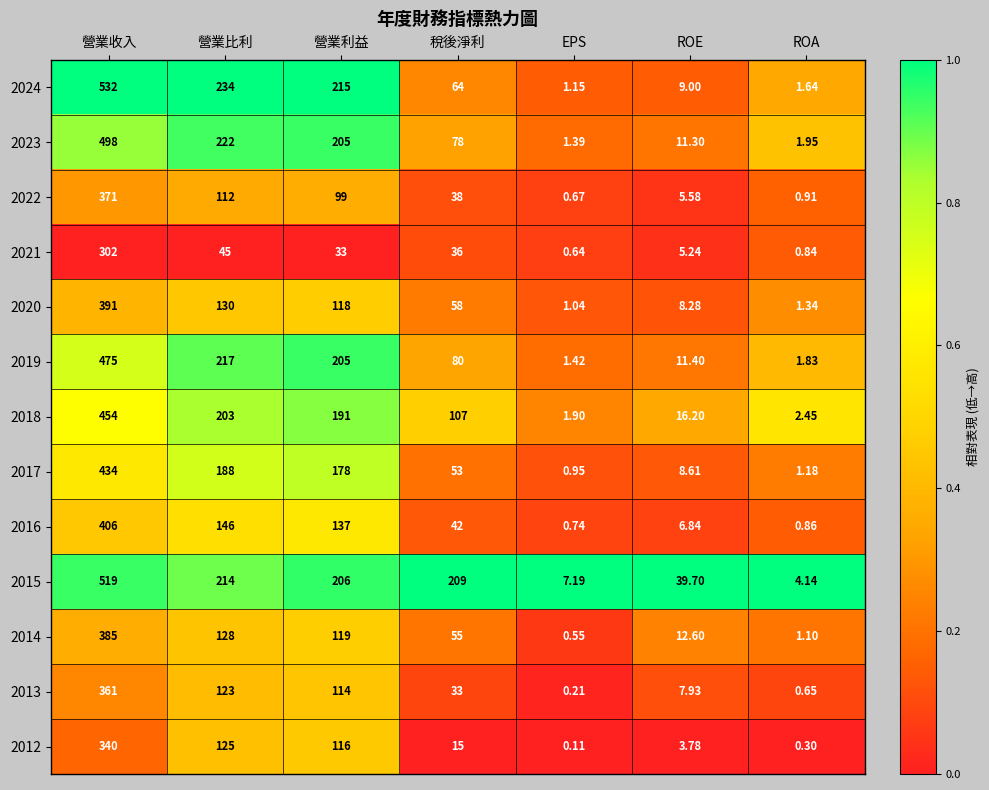

Which category has the highest value in the 2012 series?

營業收入